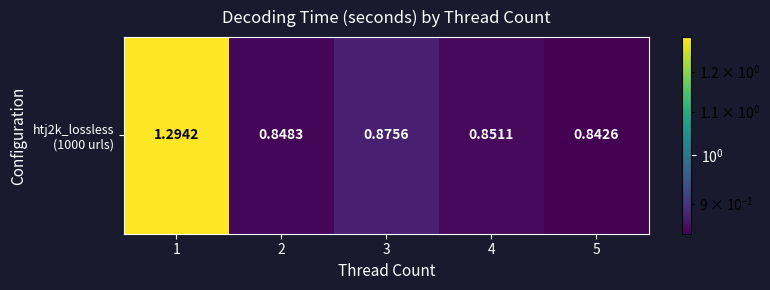

Which has a higher value, 1 or 5?

1